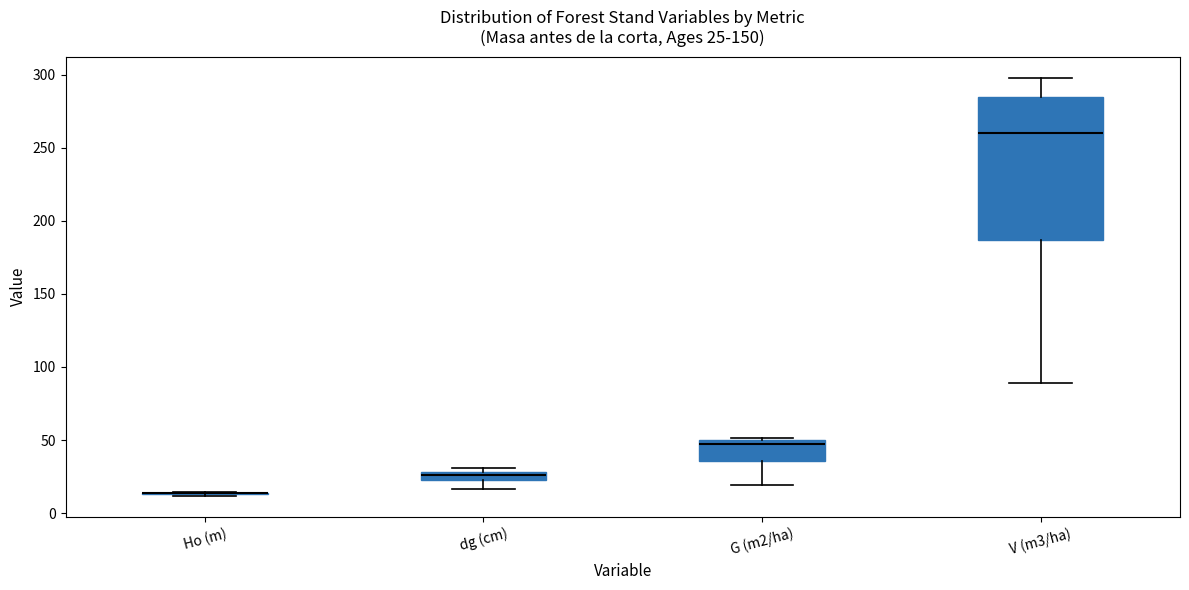

Comparing the boxes themselves (not the whiskers), which one is the tallest?

V (m3/ha)